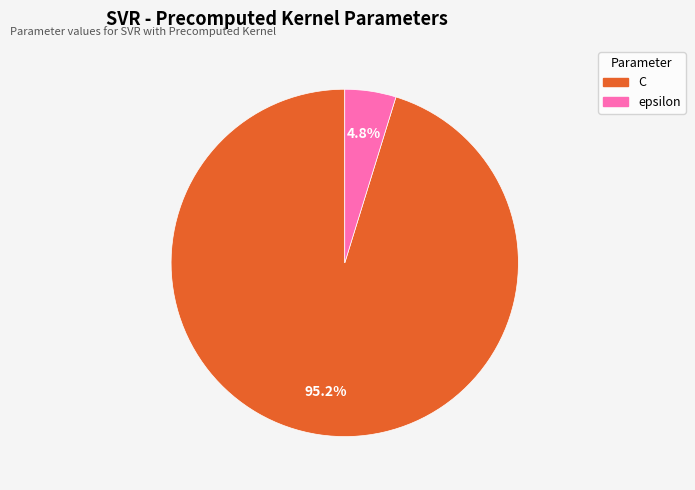

How many segments does this pie chart have?

2